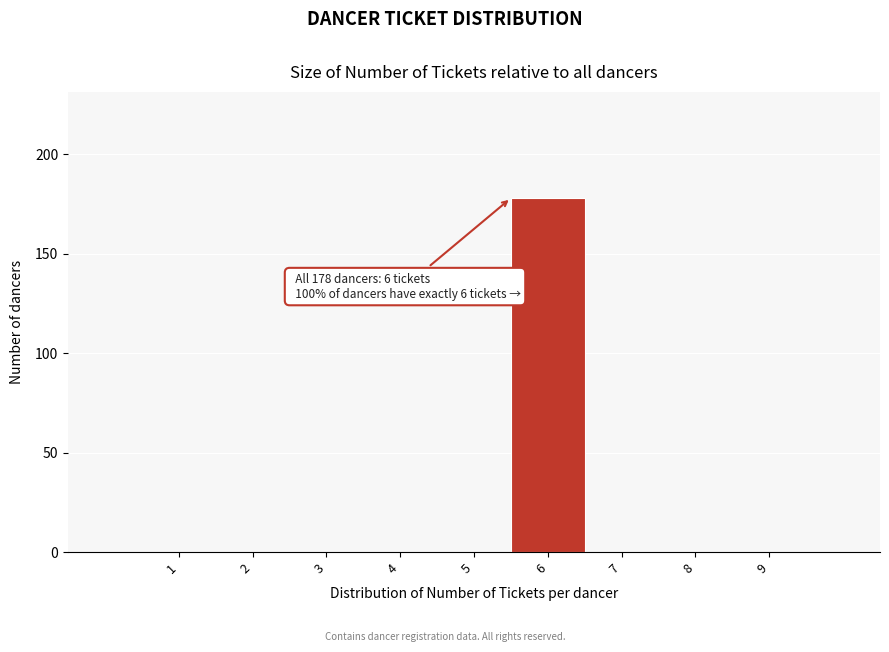

Reading left to right, extract all data points from this chart.

1=0	2=0	3=0	4=0	5=0	6=178	7=0	8=0	9=0